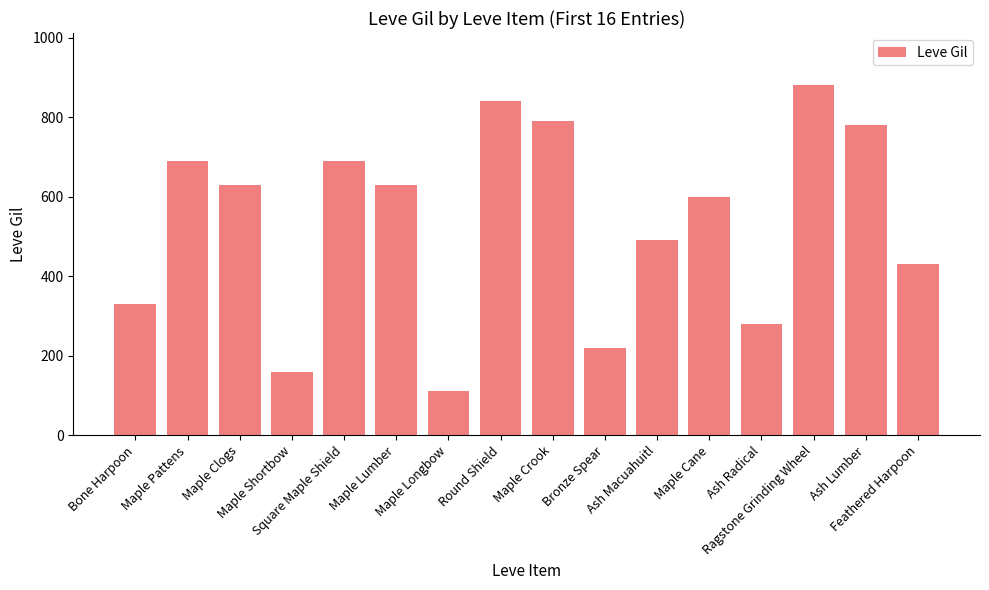

Reading left to right, list all the values displayed in this chart.

Bone Harpoon=330	Maple Pattens=690	Maple Clogs=630	Maple Shortbow=160	Square Maple Shield=690	Maple Lumber=630	Maple Longbow=110	Round Shield=840	Maple Crook=790	Bronze Spear=220	Ash Macuahuitl=490	Maple Cane=600	Ash Radical=280	Ragstone Grinding Wheel=880	Ash Lumber=780	Feathered Harpoon=430